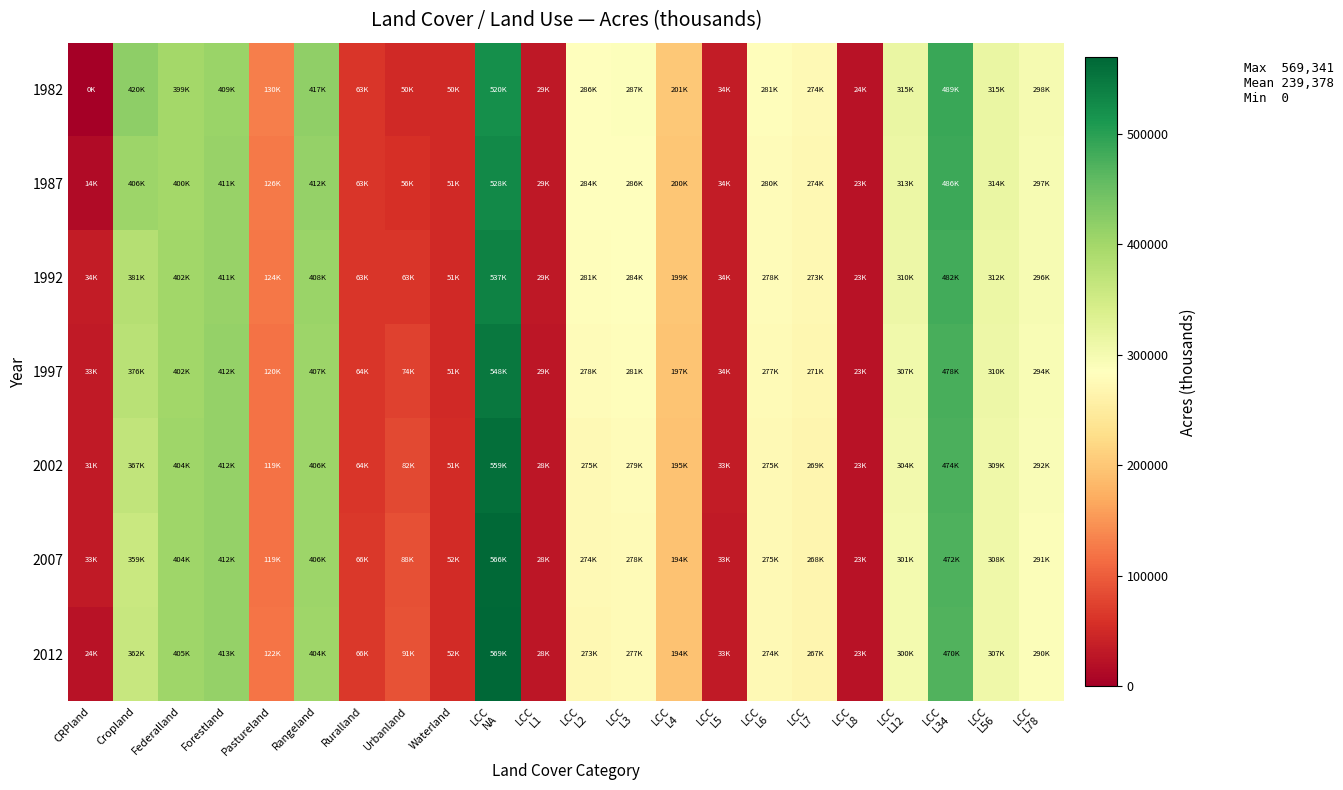

Which series has the largest total across all categories?

1982